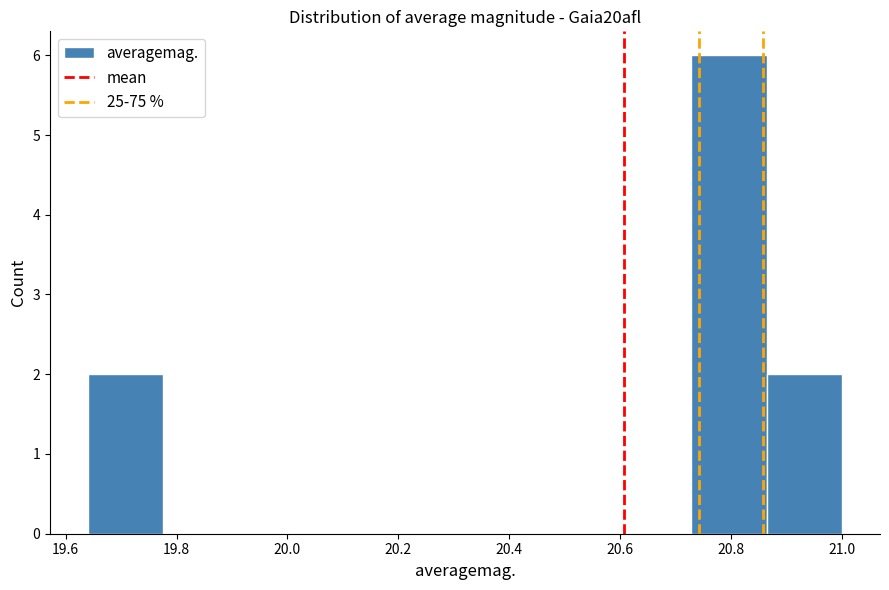

How tall is the bar that spans 20.728 to 20.864 on the x-axis? Neither the bar edges nor the heights are printed on the chart, so give them approximately, as read against the axes.

6